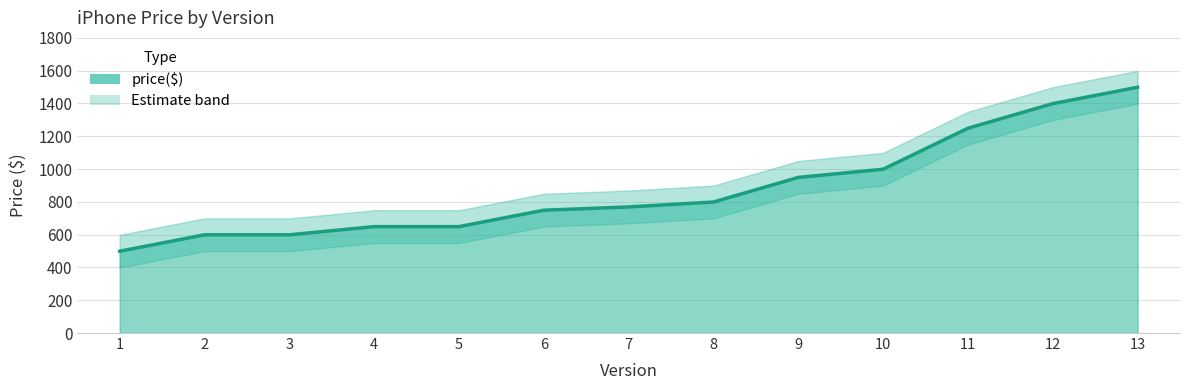

List the labels in order of value, largest first.

13, 12, 11, 10, 9, 8, 7, 6, 4, 5, 2, 3, 1